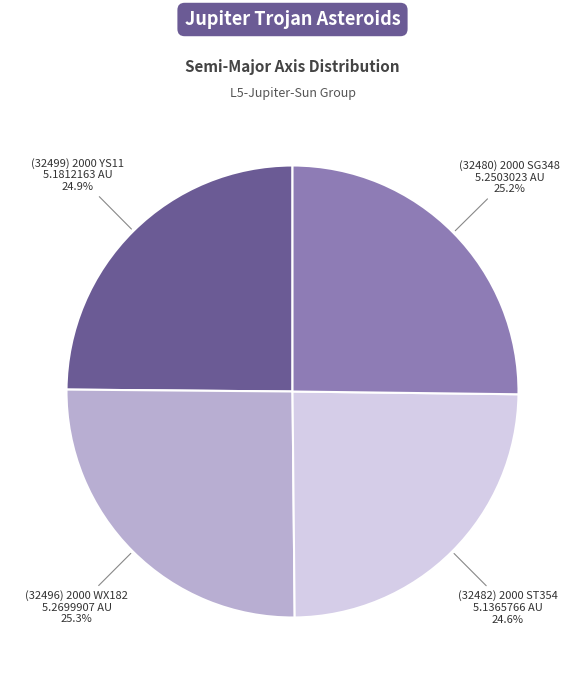

Does any single category account for the majority?

No